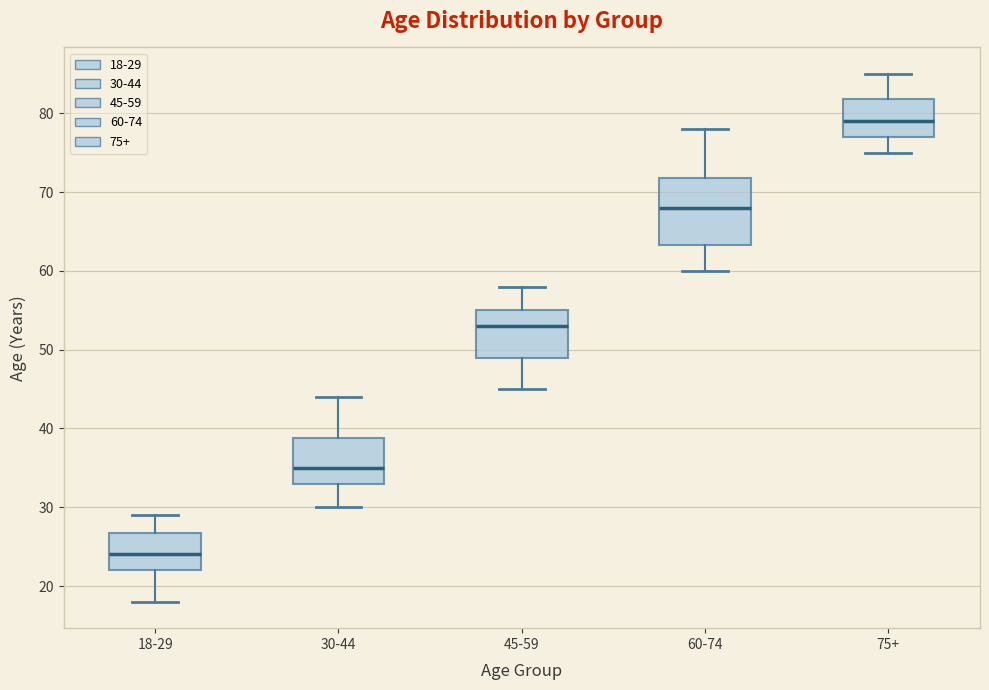

Which box's median line is the highest?

75+